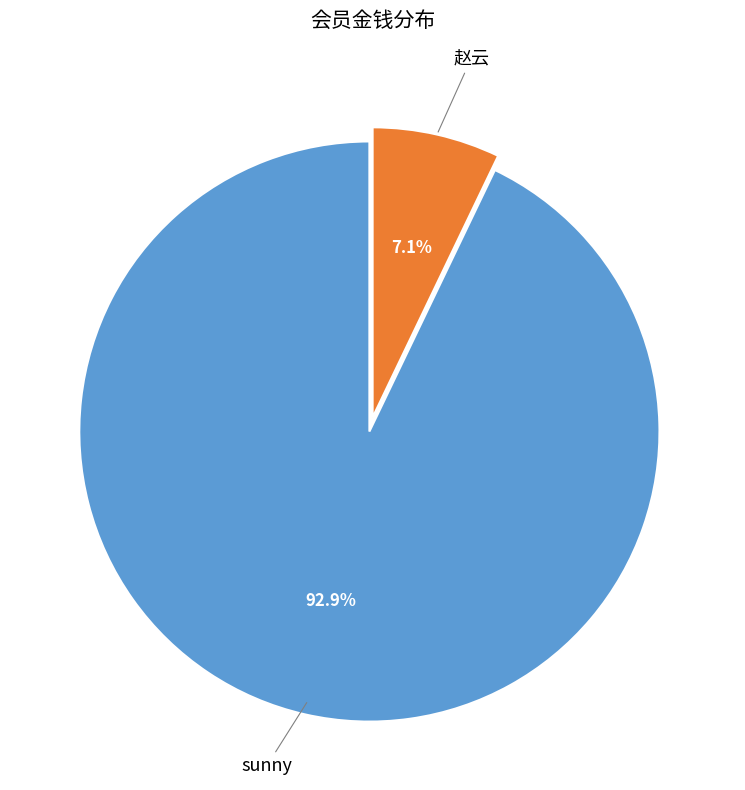

Which has a higher value, sunny or 赵云?

sunny